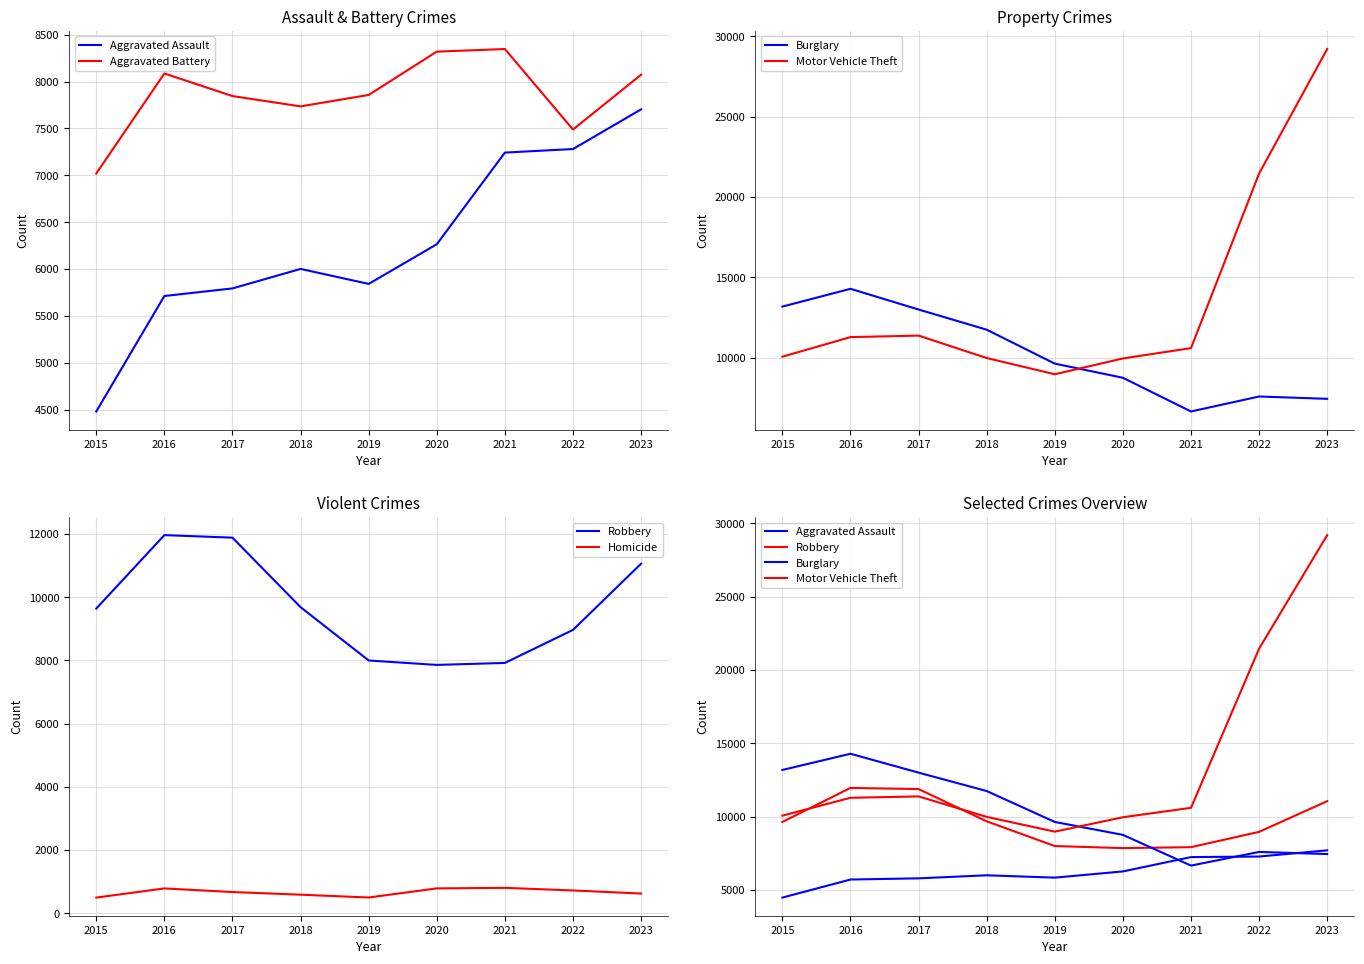

How many lines are shown in the chart?

6